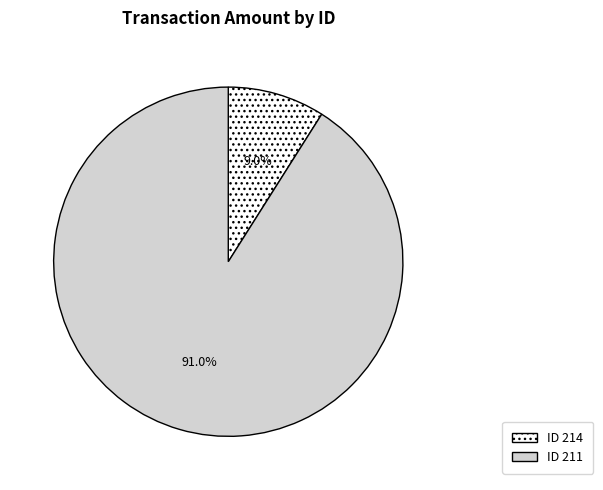

Combined, do ID 211 and ID 214 account for over 50%?

Yes